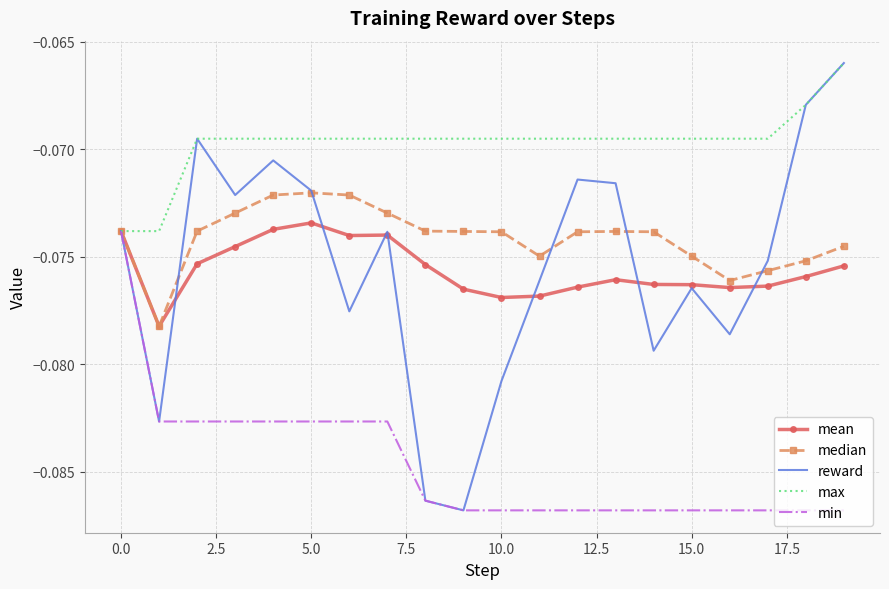

Which series has the largest range (max minus min)?

reward